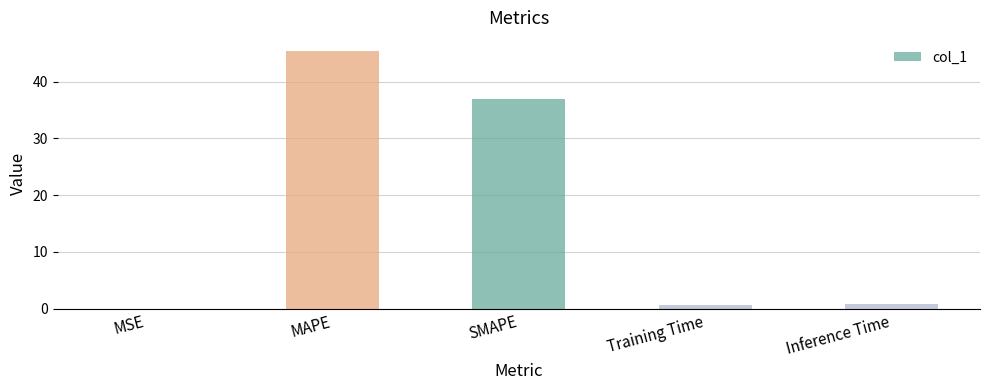

What is the approximate value at Inference Time?

0.8